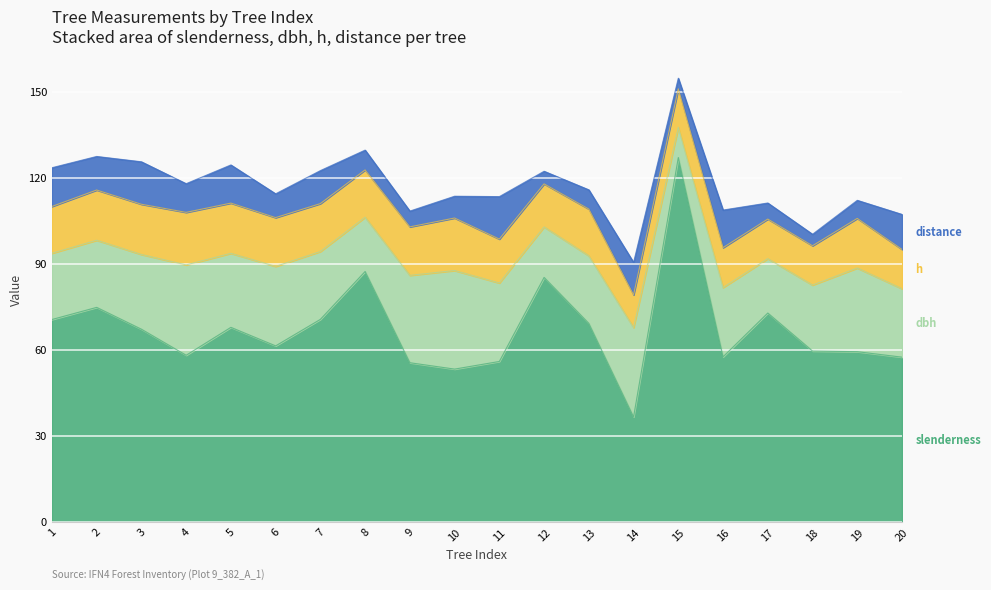

How many data points in distance are less than 10?

10